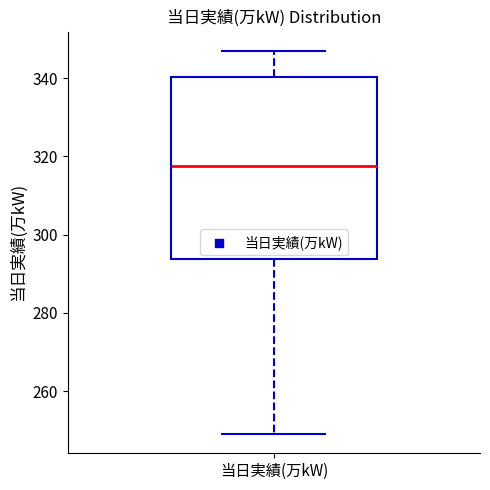

Transcribe this box plot: give where the median line is, the range the box spans, and where the two whiskers end, as read against the y-axis. The values are not printed on the chart, so give them approximately, as read against the axis.

median 318, box 294 to 340, whiskers 250 to 348